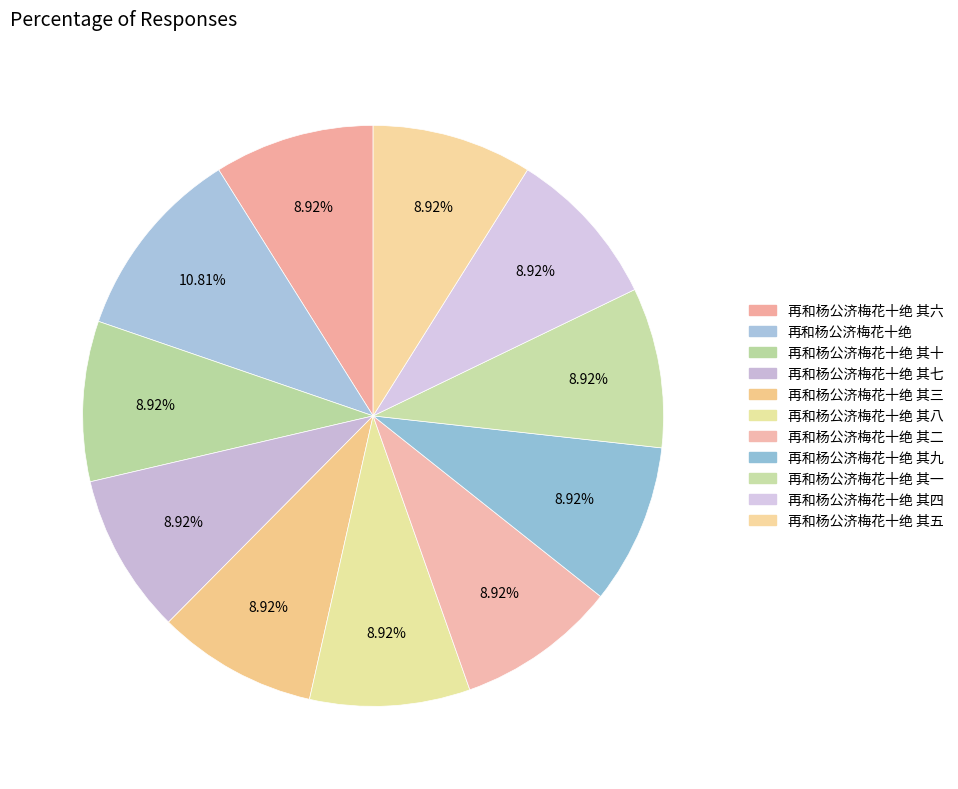

How many segments does this pie chart have?

11